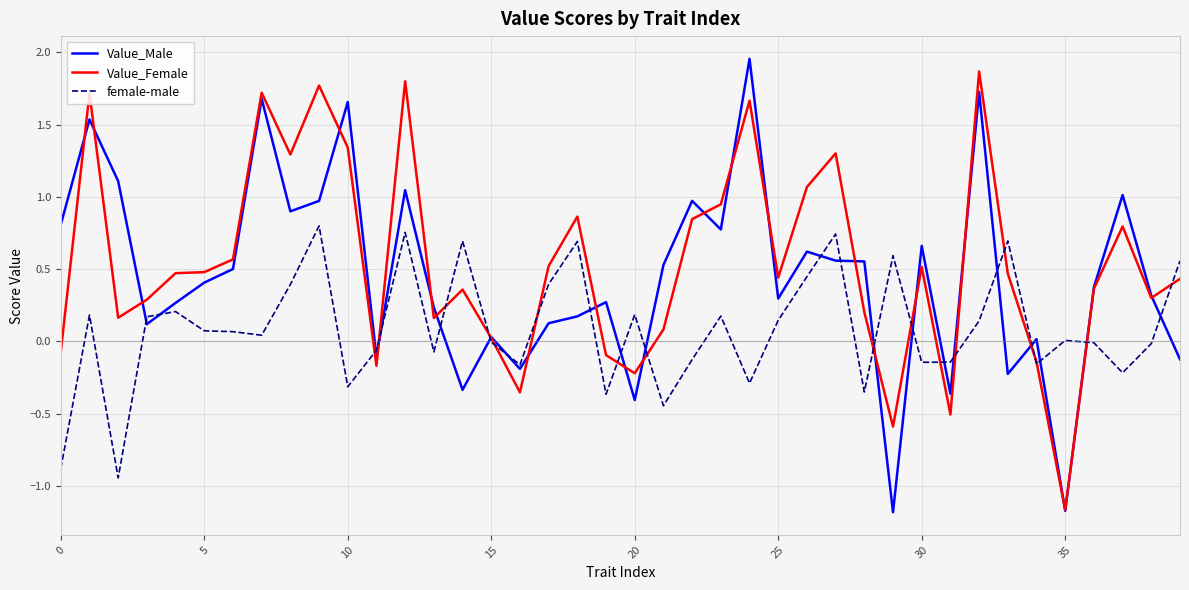

How many values in Value_Female are below zero?

9